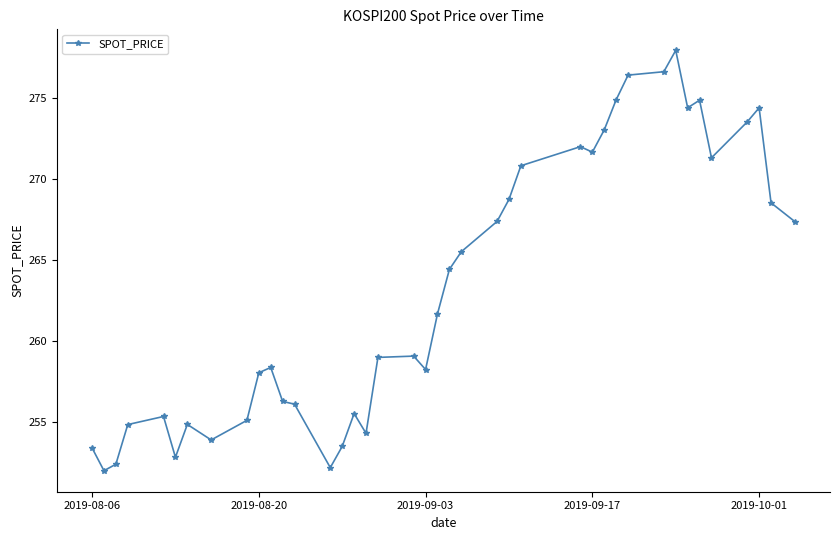

What is the maximum value shown in the chart?

278.0